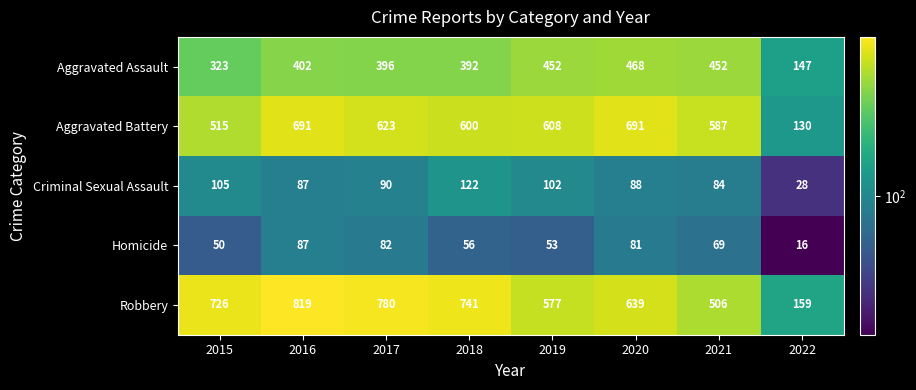

At how many categories does at least one series exceed 582?

7